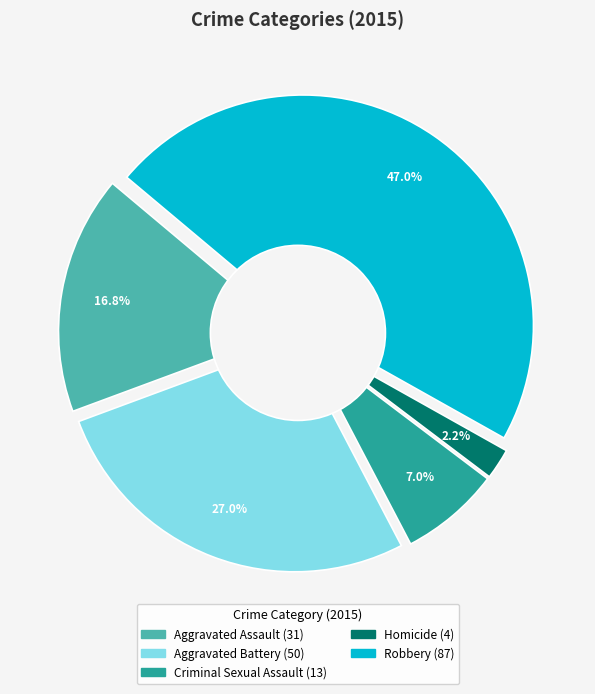

Count the number of slices in the pie.

5